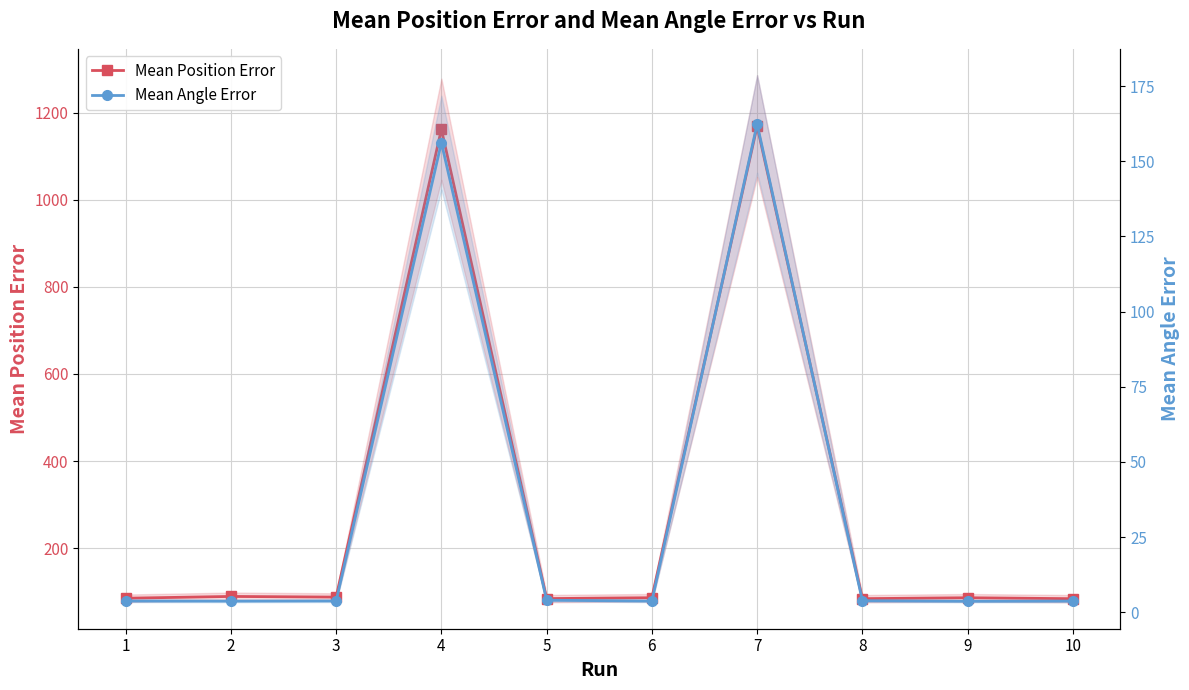

True or false: Mean Angle Error has more than 2 points higher than both neighbors.

False